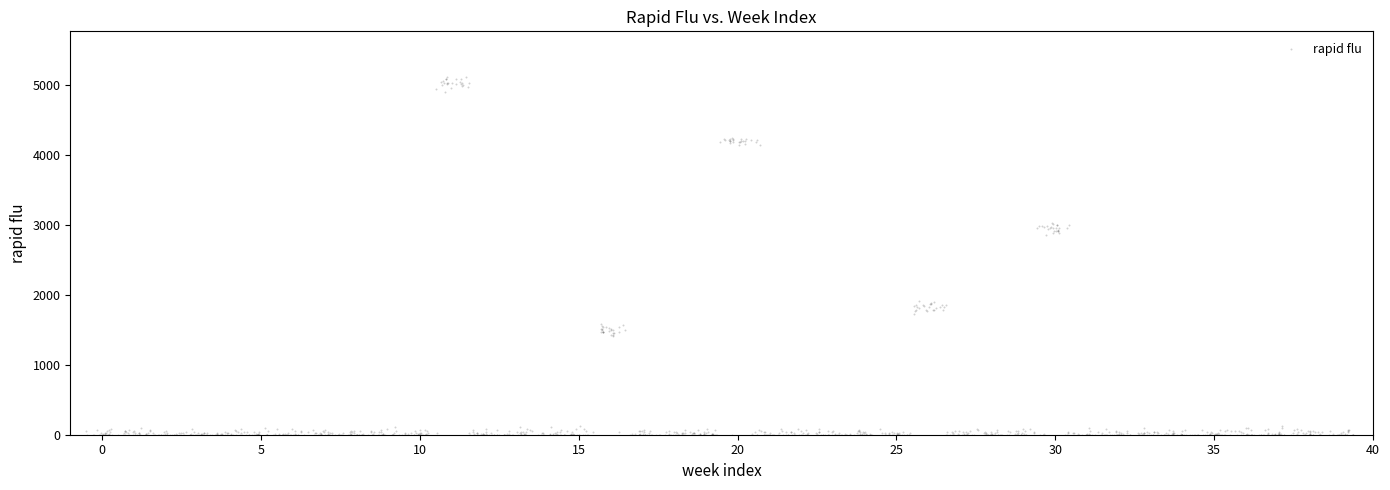

What is the range of Y values (max minus min)?

5117.9